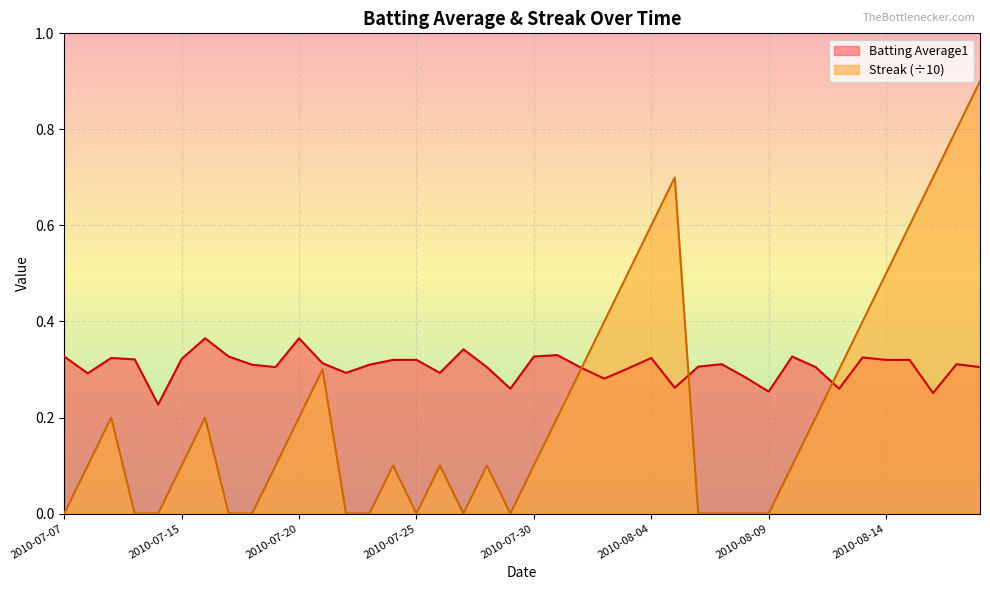

Rank the series at 2010-08-04 from lowest to highest value.

Batting Average1, Streak (÷10)